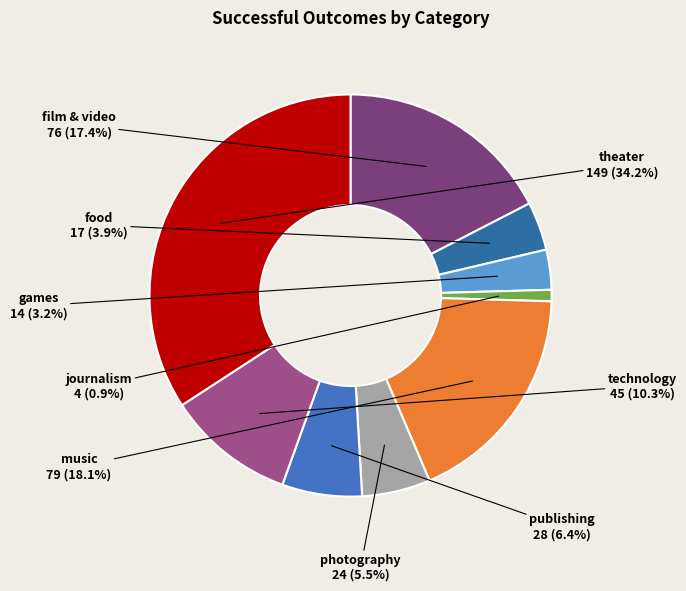

Is music the majority of the pie?

No